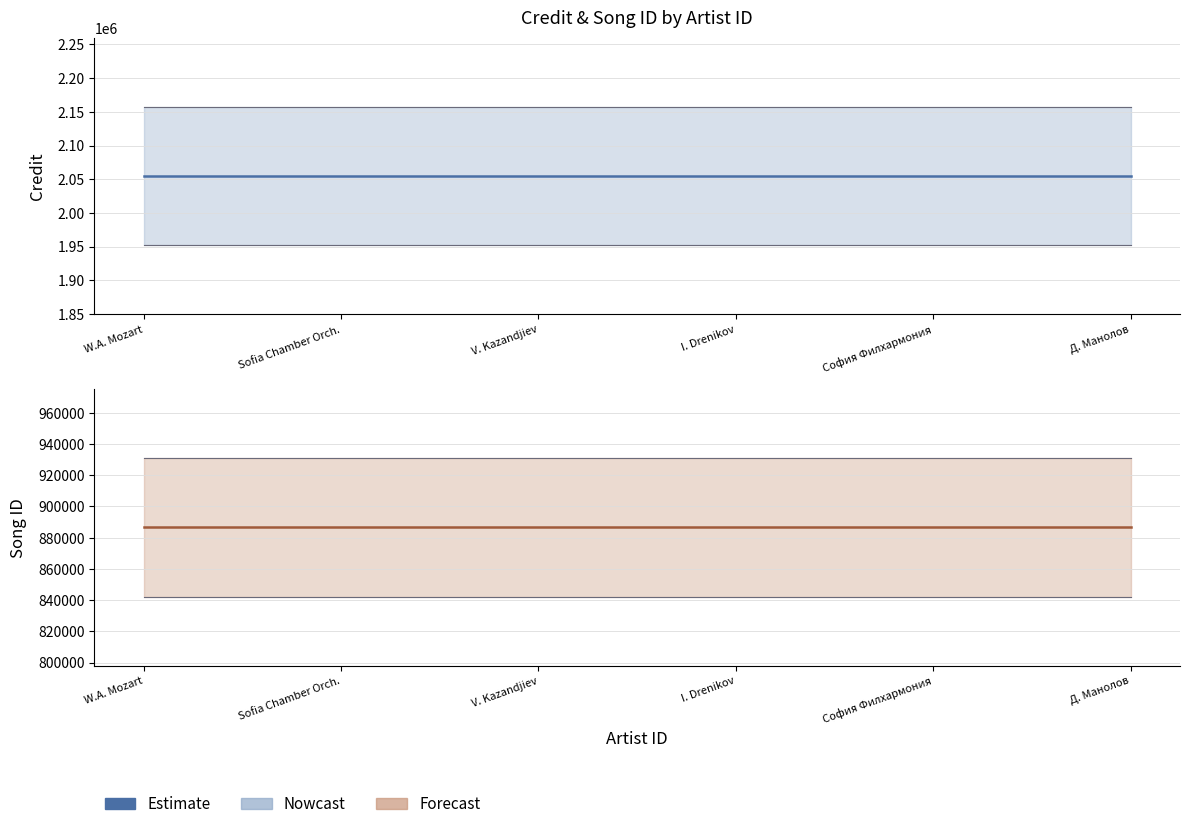

Does the chart have visible grid lines?

Yes